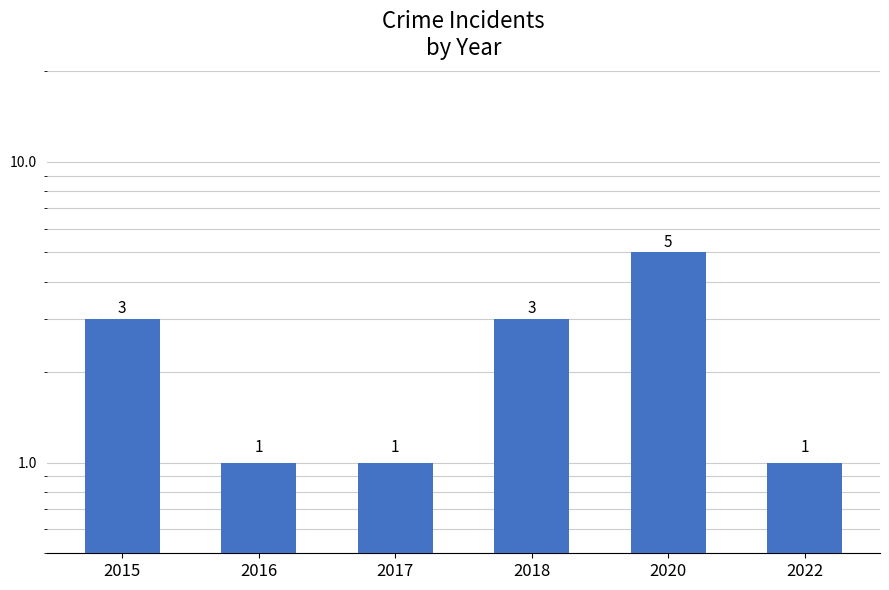

What is the approximate value at 2020?

5